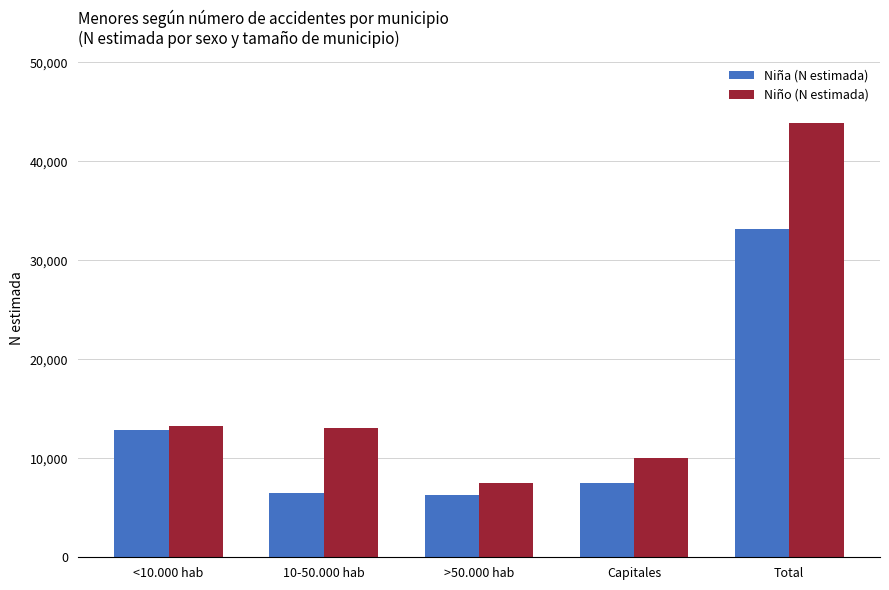

The Niño (N estimada) series shows 43841 at Total. True or false?

True